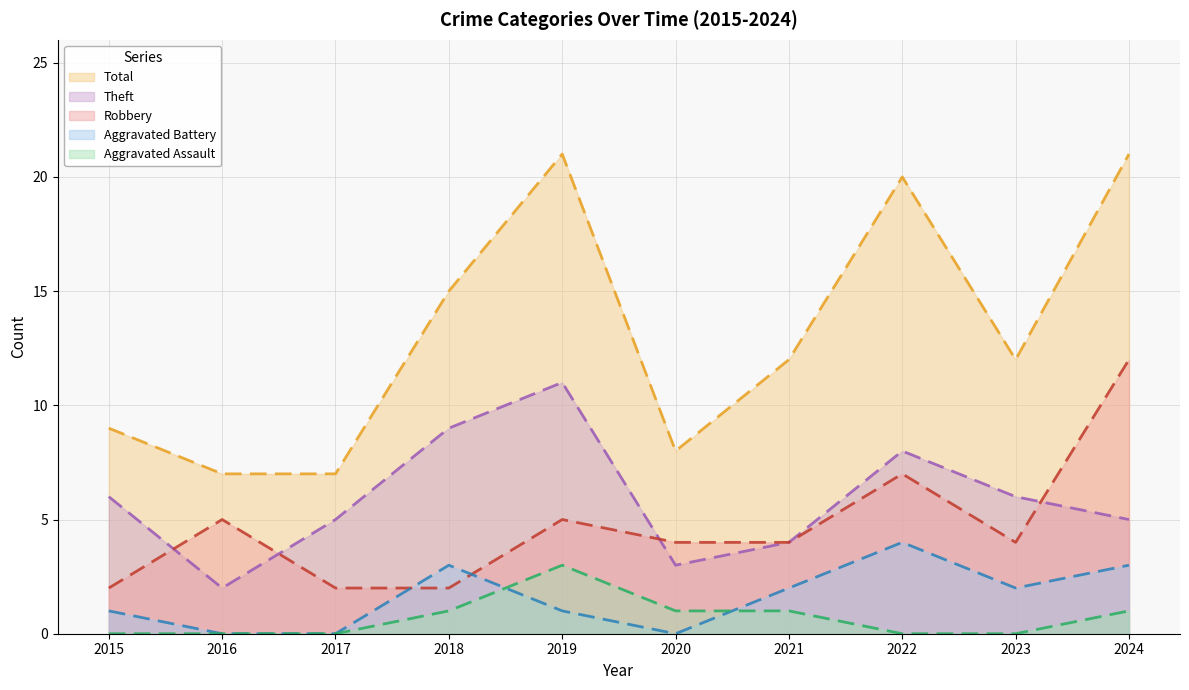

True or false: Total and Robbery intersect in this chart.

False